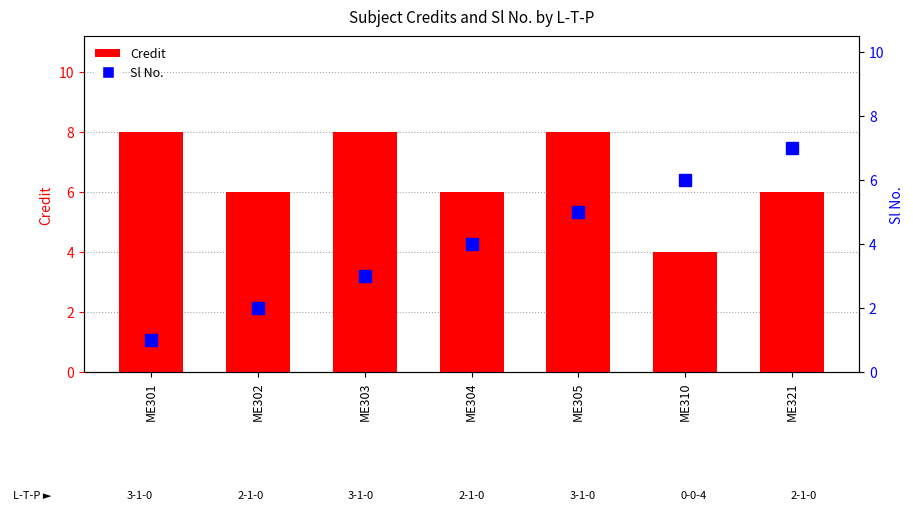

At which category does the chart reach its peak across all series?

ME301